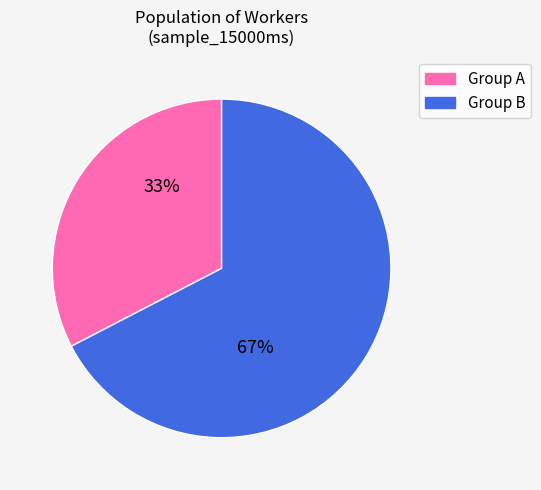

Is there a majority slice in this chart?

Yes